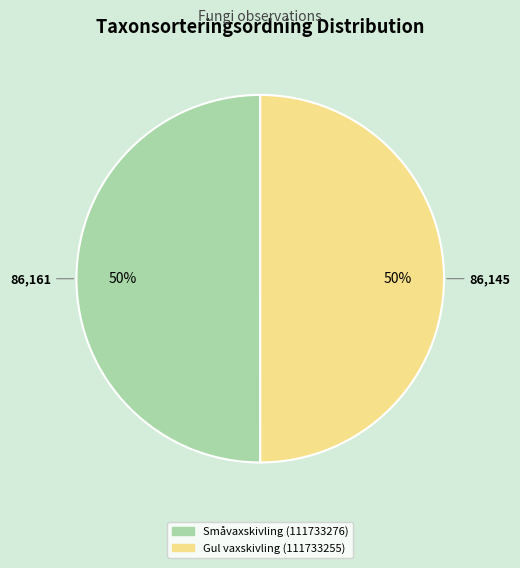

How many segments does this pie chart have?

2